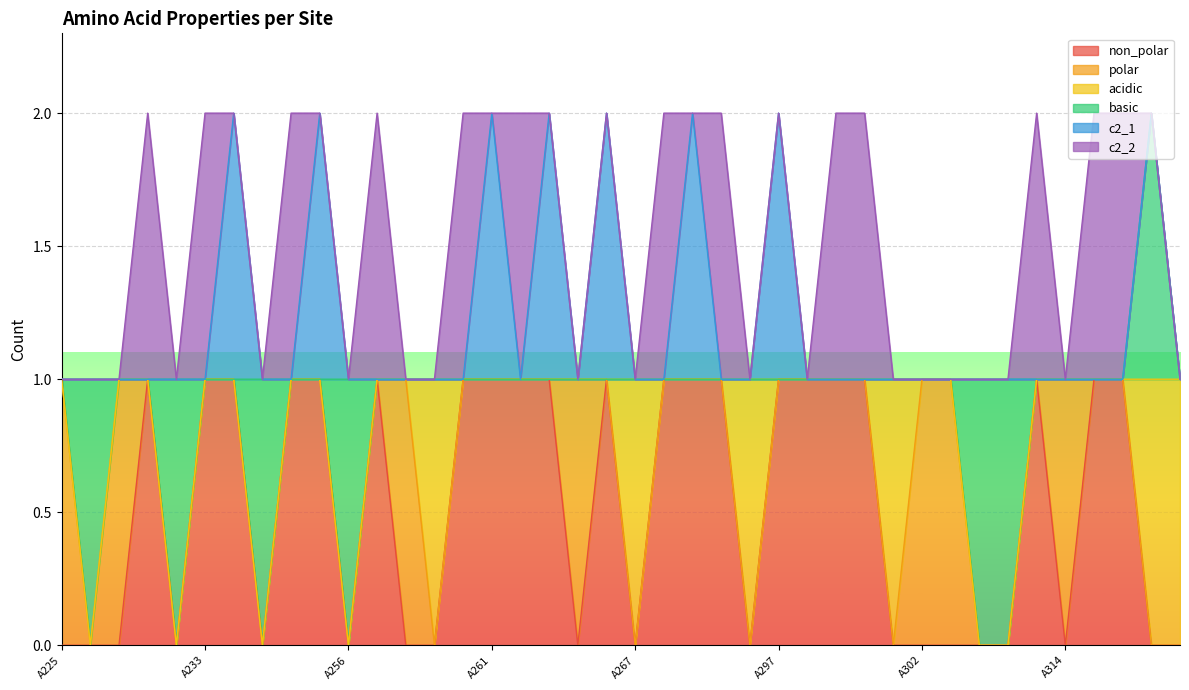

Rank the series at A267 from lowest to highest value.

non_polar, polar, basic, c2_1, c2_2, acidic